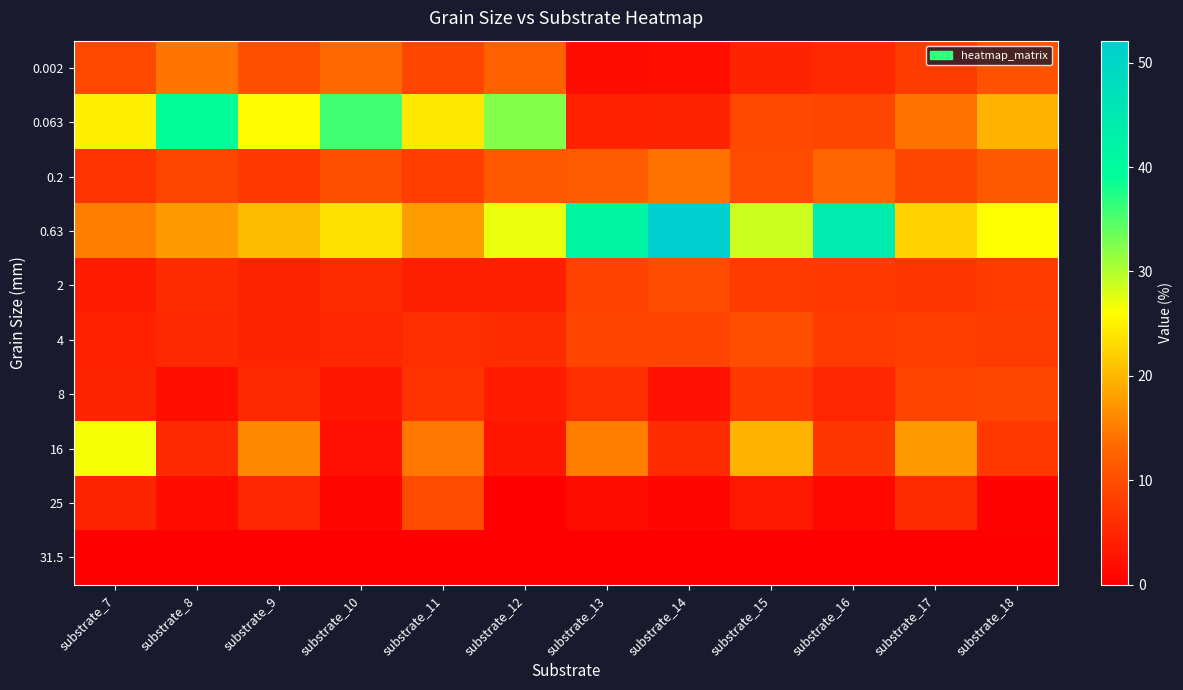

Which series has the largest range (max minus min)?

0.63